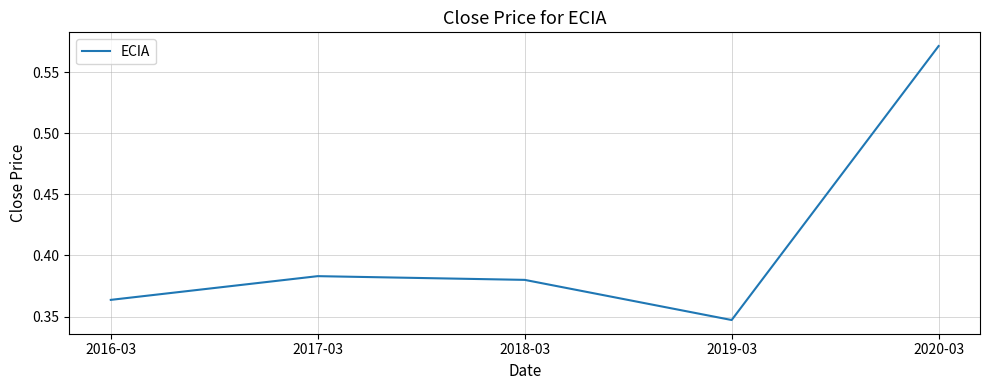

What position from the right is 2017-03?

4